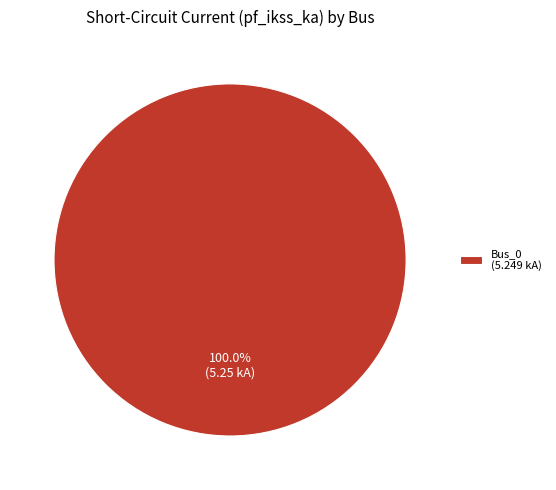

What percentage is the Bus_0 slice, to the nearest percent?

100%